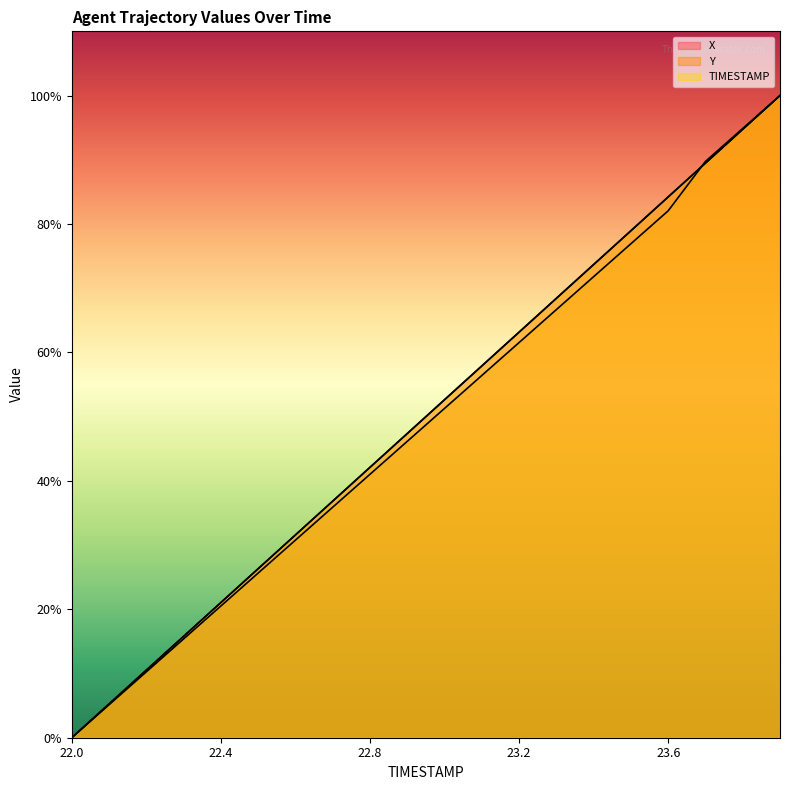

What is the difference between the maximum and second lowest values in the TIMESTAMP series?

94.7